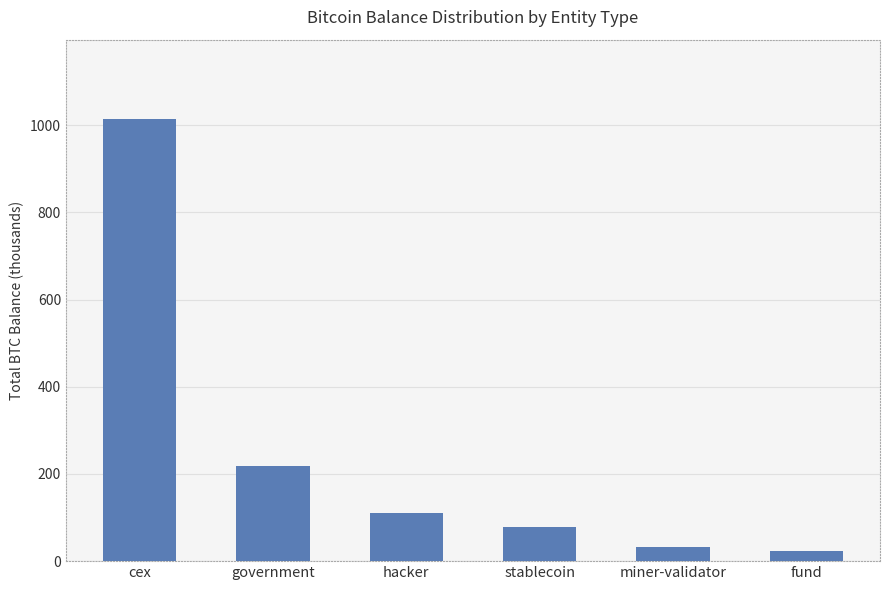

How many values exceed 111?

3